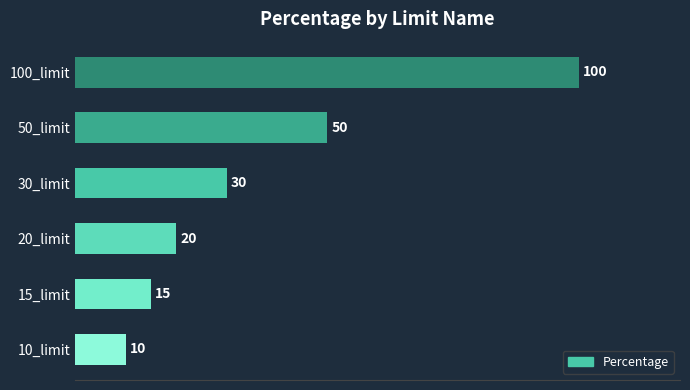

Read the value at 100_limit, to the nearest 10.

100